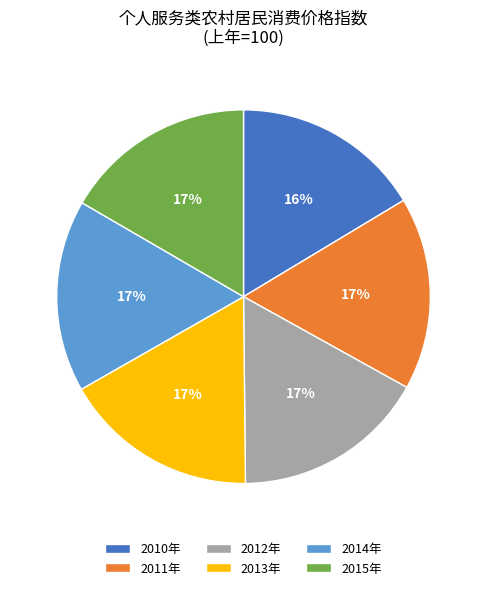

To the nearest percent, what is the difference between the largest and smallest slice percentages?

1%